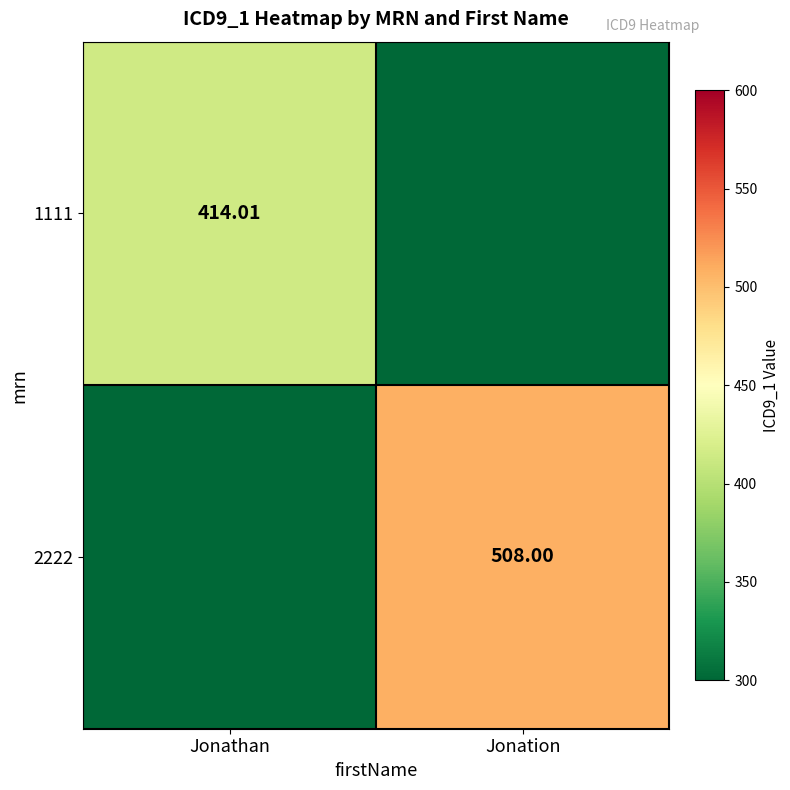

Count the number of data series in this chart.

2